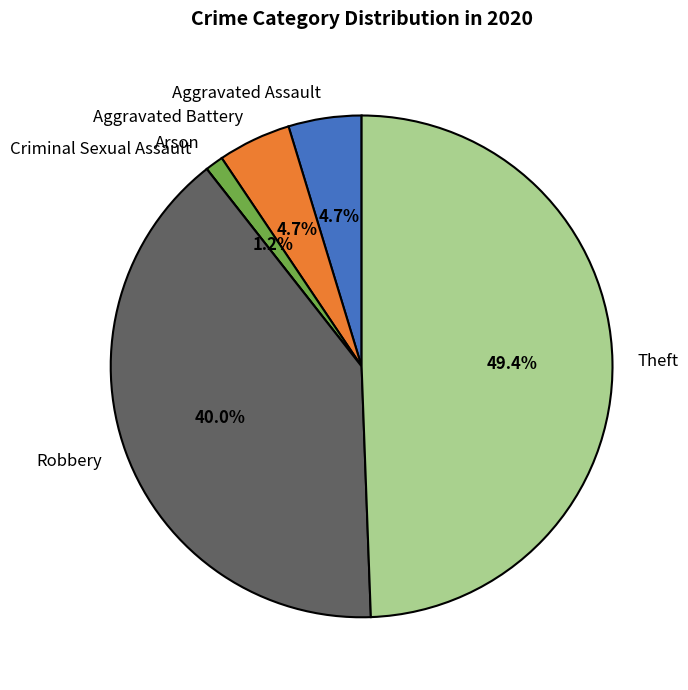

What portion of the pie excludes Aggravated Battery?

95.3%